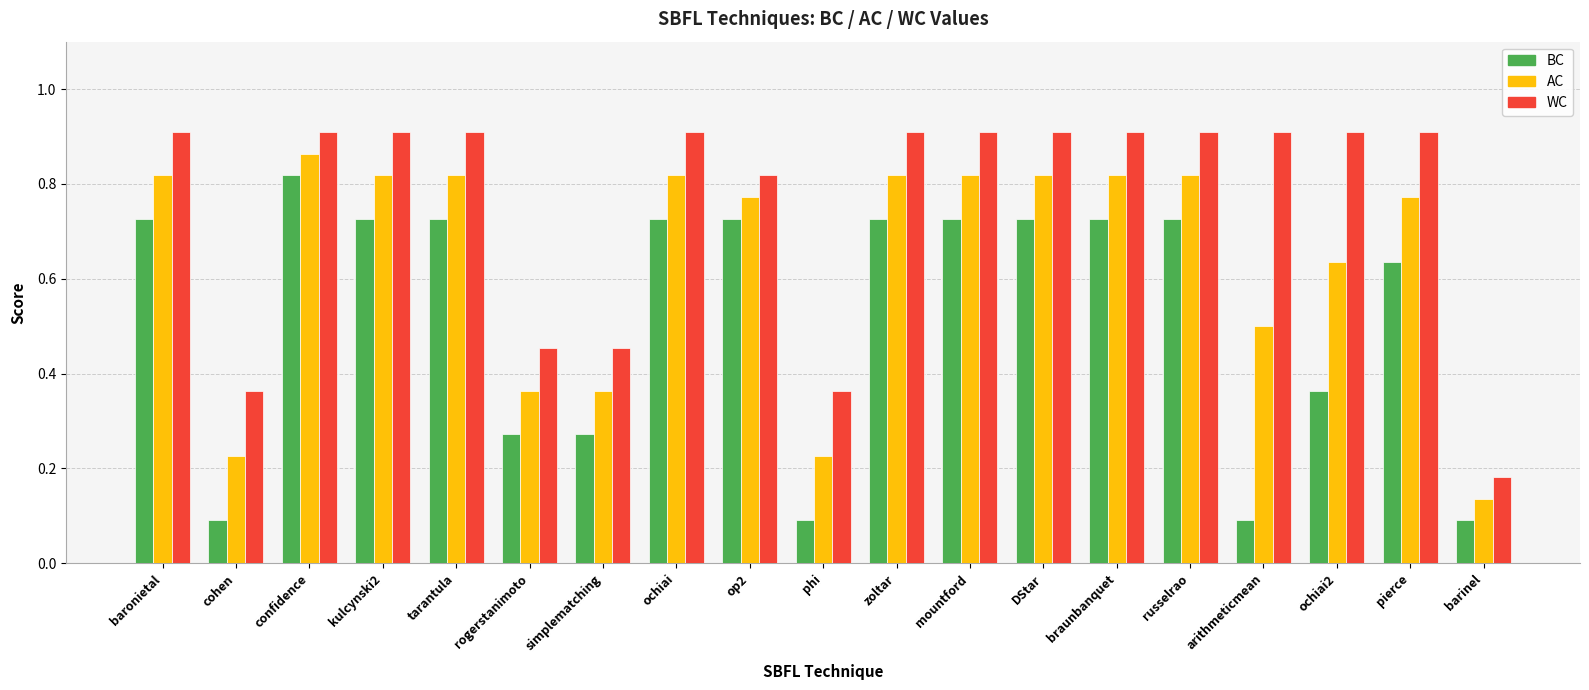

Rank the series at russelrao from lowest to highest value.

BC, AC, WC